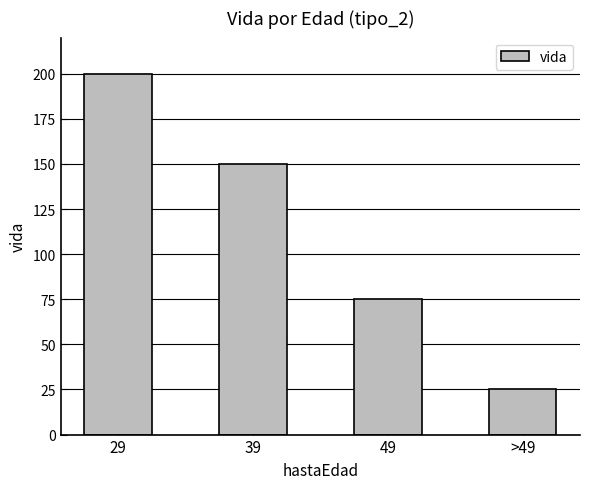

How many bars are there in total?

4